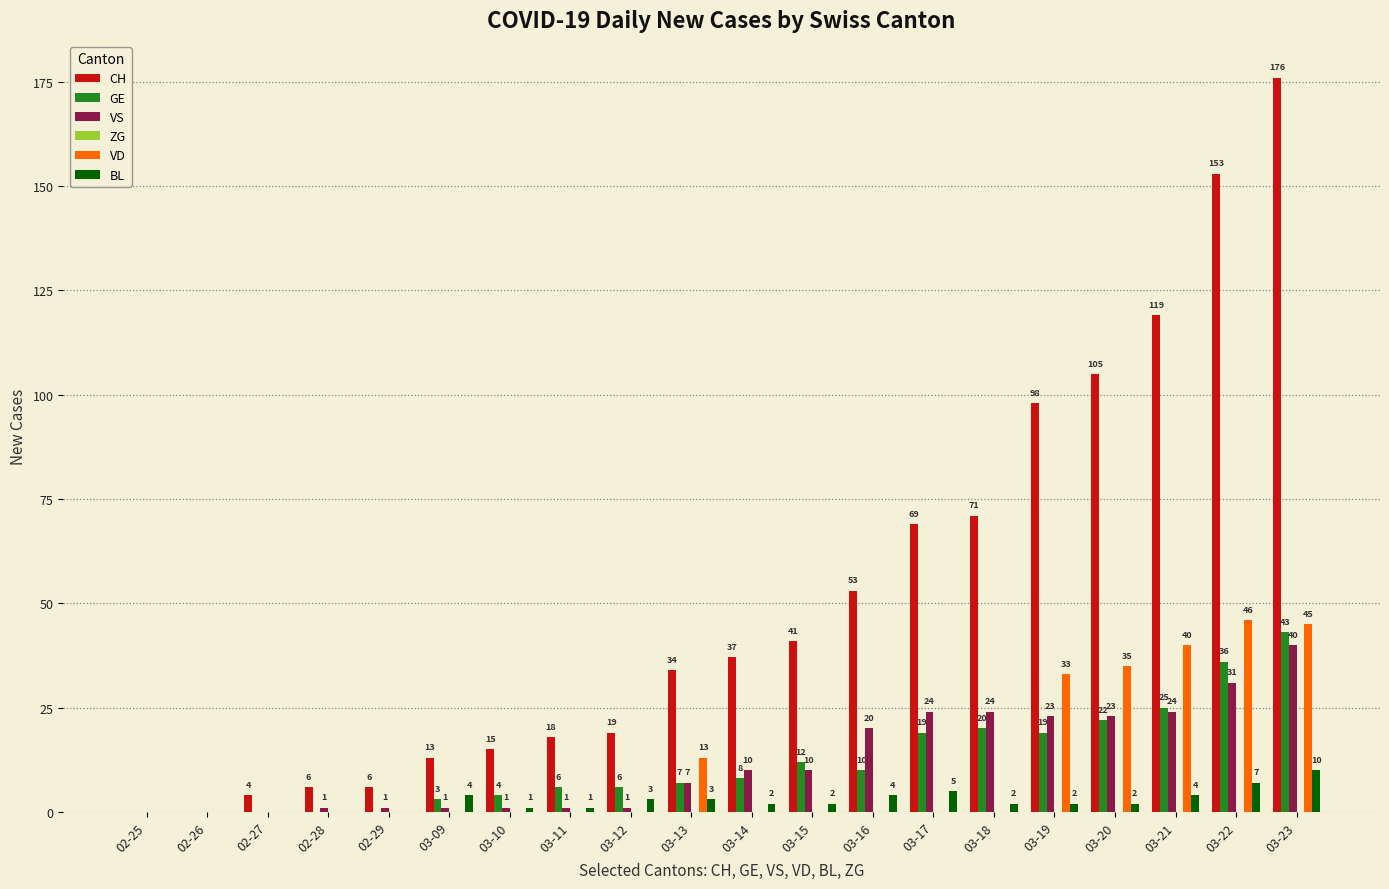

What is the sum of all VS values?

242